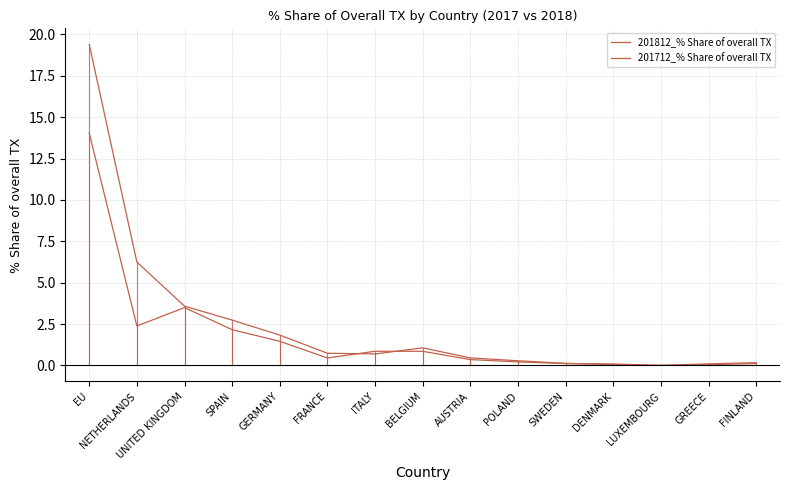

What is the approximate value of 201712_% Share of overall TX at FINLAND?

0.2